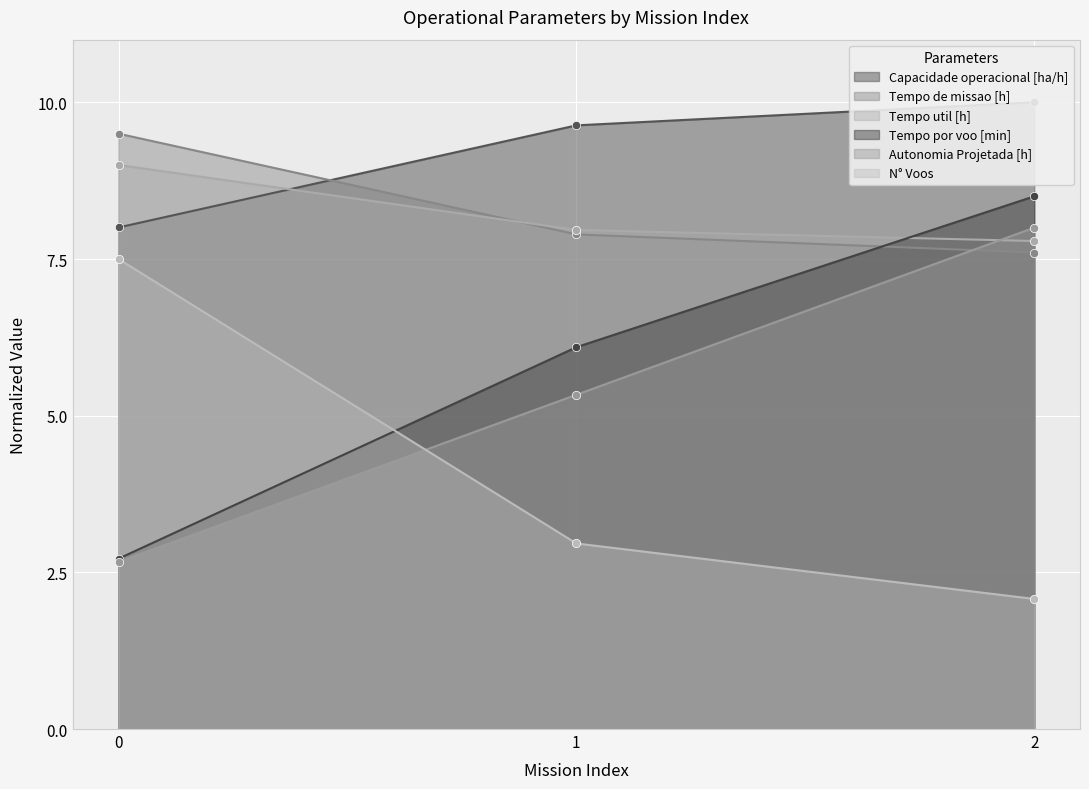

Which series has the largest total across all categories?

Capacidade operacional [ha/h]